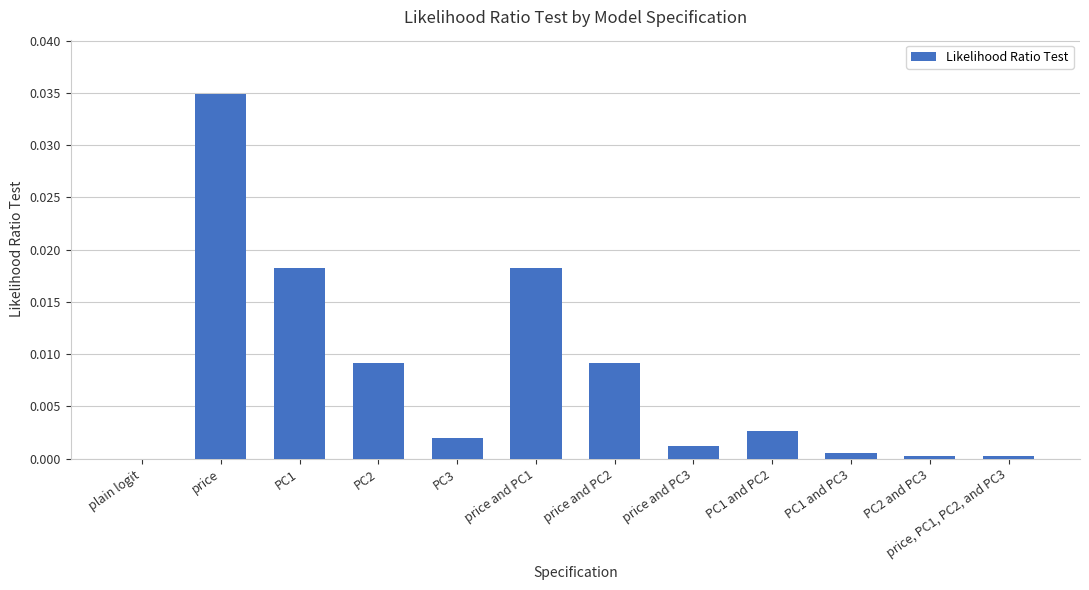

Are the bars horizontal?

No